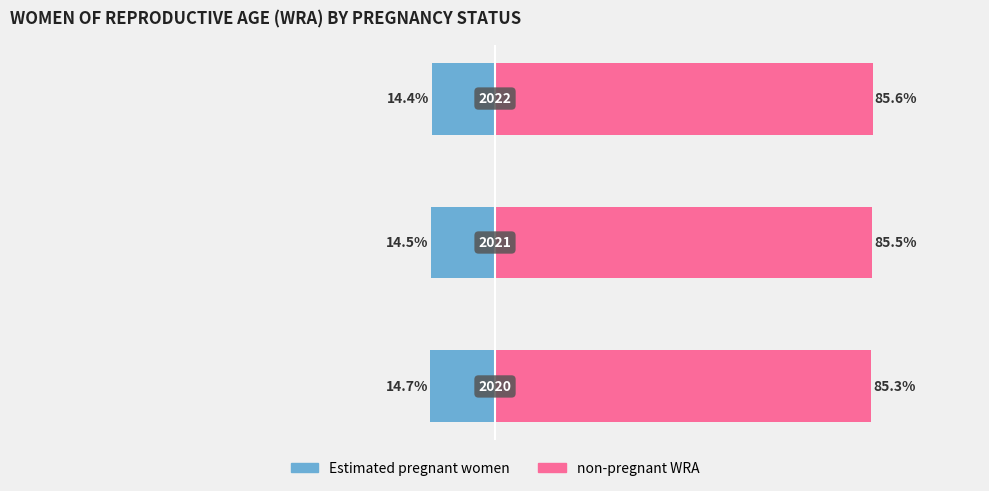

Which series has the widest spread of values?

non-pregnant WRA